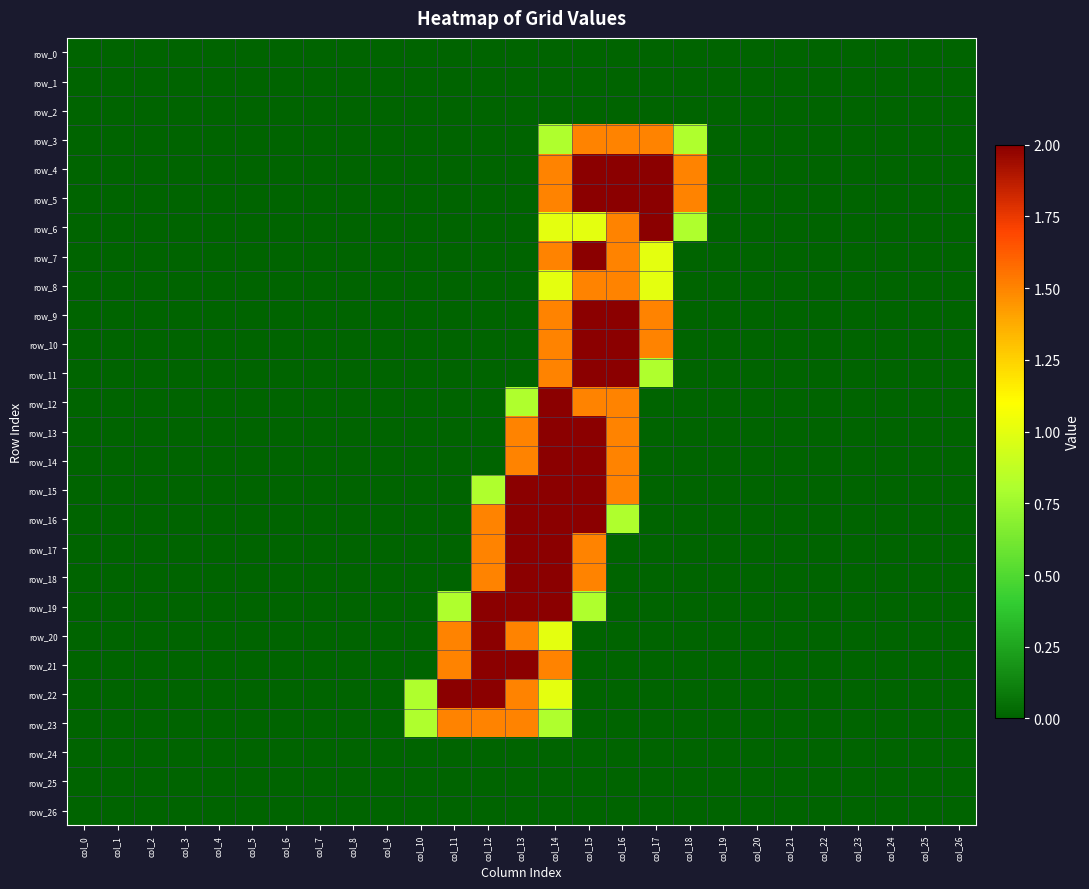

Reading left to right, transcribe all the data shown in this chart.

row_0: 0.0	0.0	0.0	0.0	0.0	0.0	0.0	0.0	0.0	0.0	0.0	0.0	0.0	0.0	0.0	0.0	0.0	0.0	0.0	0.0	0.0	0.0	0.0	0.0	0.0	0.0	0.0
row_1: 0.0	0.0	0.0	0.0	0.0	0.0	0.0	0.0	0.0	0.0	0.0	0.0	0.0	0.0	0.0	0.0	0.0	0.0	0.0	0.0	0.0	0.0	0.0	0.0	0.0	0.0	0.0
row_2: 0.0	0.0	0.0	0.0	0.0	0.0	0.0	0.0	0.0	0.0	0.0	0.0	0.0	0.0	0.0	0.0	0.0	0.0	0.0	0.0	0.0	0.0	0.0	0.0	0.0	0.0	0.0
row_3: 0.0	0.0	0.0	0.0	0.0	0.0	0.0	0.0	0.0	0.0	0.0	0.0	0.0	0.0	0.8	1.5	1.5	1.5	0.8	0.0	0.0	0.0	0.0	0.0	0.0	0.0	0.0
row_4: 0.0	0.0	0.0	0.0	0.0	0.0	0.0	0.0	0.0	0.0	0.0	0.0	0.0	0.0	1.5	2.0	2.0	2.0	1.5	0.0	0.0	0.0	0.0	0.0	0.0	0.0	0.0
row_5: 0.0	0.0	0.0	0.0	0.0	0.0	0.0	0.0	0.0	0.0	0.0	0.0	0.0	0.0	1.5	2.0	2.0	2.0	1.5	0.0	0.0	0.0	0.0	0.0	0.0	0.0	0.0
row_6: 0.0	0.0	0.0	0.0	0.0	0.0	0.0	0.0	0.0	0.0	0.0	0.0	0.0	0.0	1.0	1.0	1.5	2.0	0.8	0.0	0.0	0.0	0.0	0.0	0.0	0.0	0.0
row_7: 0.0	0.0	0.0	0.0	0.0	0.0	0.0	0.0	0.0	0.0	0.0	0.0	0.0	0.0	1.5	2.0	1.5	1.0	0.0	0.0	0.0	0.0	0.0	0.0	0.0	0.0	0.0
row_8: 0.0	0.0	0.0	0.0	0.0	0.0	0.0	0.0	0.0	0.0	0.0	0.0	0.0	0.0	1.0	1.5	1.5	1.0	0.0	0.0	0.0	0.0	0.0	0.0	0.0	0.0	0.0
row_9: 0.0	0.0	0.0	0.0	0.0	0.0	0.0	0.0	0.0	0.0	0.0	0.0	0.0	0.0	1.5	2.0	2.0	1.5	0.0	0.0	0.0	0.0	0.0	0.0	0.0	0.0	0.0
row_10: 0.0	0.0	0.0	0.0	0.0	0.0	0.0	0.0	0.0	0.0	0.0	0.0	0.0	0.0	1.5	2.0	2.0	1.5	0.0	0.0	0.0	0.0	0.0	0.0	0.0	0.0	0.0
row_11: 0.0	0.0	0.0	0.0	0.0	0.0	0.0	0.0	0.0	0.0	0.0	0.0	0.0	0.0	1.5	2.0	2.0	0.8	0.0	0.0	0.0	0.0	0.0	0.0	0.0	0.0	0.0
row_12: 0.0	0.0	0.0	0.0	0.0	0.0	0.0	0.0	0.0	0.0	0.0	0.0	0.0	0.8	2.0	1.5	1.5	0.0	0.0	0.0	0.0	0.0	0.0	0.0	0.0	0.0	0.0
row_13: 0.0	0.0	0.0	0.0	0.0	0.0	0.0	0.0	0.0	0.0	0.0	0.0	0.0	1.5	2.0	2.0	1.5	0.0	0.0	0.0	0.0	0.0	0.0	0.0	0.0	0.0	0.0
row_14: 0.0	0.0	0.0	0.0	0.0	0.0	0.0	0.0	0.0	0.0	0.0	0.0	0.0	1.5	2.0	2.0	1.5	0.0	0.0	0.0	0.0	0.0	0.0	0.0	0.0	0.0	0.0
row_15: 0.0	0.0	0.0	0.0	0.0	0.0	0.0	0.0	0.0	0.0	0.0	0.0	0.8	2.0	2.0	2.0	1.5	0.0	0.0	0.0	0.0	0.0	0.0	0.0	0.0	0.0	0.0
row_16: 0.0	0.0	0.0	0.0	0.0	0.0	0.0	0.0	0.0	0.0	0.0	0.0	1.5	2.0	2.0	2.0	0.8	0.0	0.0	0.0	0.0	0.0	0.0	0.0	0.0	0.0	0.0
row_17: 0.0	0.0	0.0	0.0	0.0	0.0	0.0	0.0	0.0	0.0	0.0	0.0	1.5	2.0	2.0	1.5	0.0	0.0	0.0	0.0	0.0	0.0	0.0	0.0	0.0	0.0	0.0
row_18: 0.0	0.0	0.0	0.0	0.0	0.0	0.0	0.0	0.0	0.0	0.0	0.0	1.5	2.0	2.0	1.5	0.0	0.0	0.0	0.0	0.0	0.0	0.0	0.0	0.0	0.0	0.0
row_19: 0.0	0.0	0.0	0.0	0.0	0.0	0.0	0.0	0.0	0.0	0.0	0.8	2.0	2.0	2.0	0.8	0.0	0.0	0.0	0.0	0.0	0.0	0.0	0.0	0.0	0.0	0.0
row_20: 0.0	0.0	0.0	0.0	0.0	0.0	0.0	0.0	0.0	0.0	0.0	1.5	2.0	1.5	1.0	0.0	0.0	0.0	0.0	0.0	0.0	0.0	0.0	0.0	0.0	0.0	0.0
row_21: 0.0	0.0	0.0	0.0	0.0	0.0	0.0	0.0	0.0	0.0	0.0	1.5	2.0	2.0	1.5	0.0	0.0	0.0	0.0	0.0	0.0	0.0	0.0	0.0	0.0	0.0	0.0
row_22: 0.0	0.0	0.0	0.0	0.0	0.0	0.0	0.0	0.0	0.0	0.8	2.0	2.0	1.5	1.0	0.0	0.0	0.0	0.0	0.0	0.0	0.0	0.0	0.0	0.0	0.0	0.0
row_23: 0.0	0.0	0.0	0.0	0.0	0.0	0.0	0.0	0.0	0.0	0.8	1.5	1.5	1.5	0.8	0.0	0.0	0.0	0.0	0.0	0.0	0.0	0.0	0.0	0.0	0.0	0.0
row_24: 0.0	0.0	0.0	0.0	0.0	0.0	0.0	0.0	0.0	0.0	0.0	0.0	0.0	0.0	0.0	0.0	0.0	0.0	0.0	0.0	0.0	0.0	0.0	0.0	0.0	0.0	0.0
row_25: 0.0	0.0	0.0	0.0	0.0	0.0	0.0	0.0	0.0	0.0	0.0	0.0	0.0	0.0	0.0	0.0	0.0	0.0	0.0	0.0	0.0	0.0	0.0	0.0	0.0	0.0	0.0
row_26: 0.0	0.0	0.0	0.0	0.0	0.0	0.0	0.0	0.0	0.0	0.0	0.0	0.0	0.0	0.0	0.0	0.0	0.0	0.0	0.0	0.0	0.0	0.0	0.0	0.0	0.0	0.0